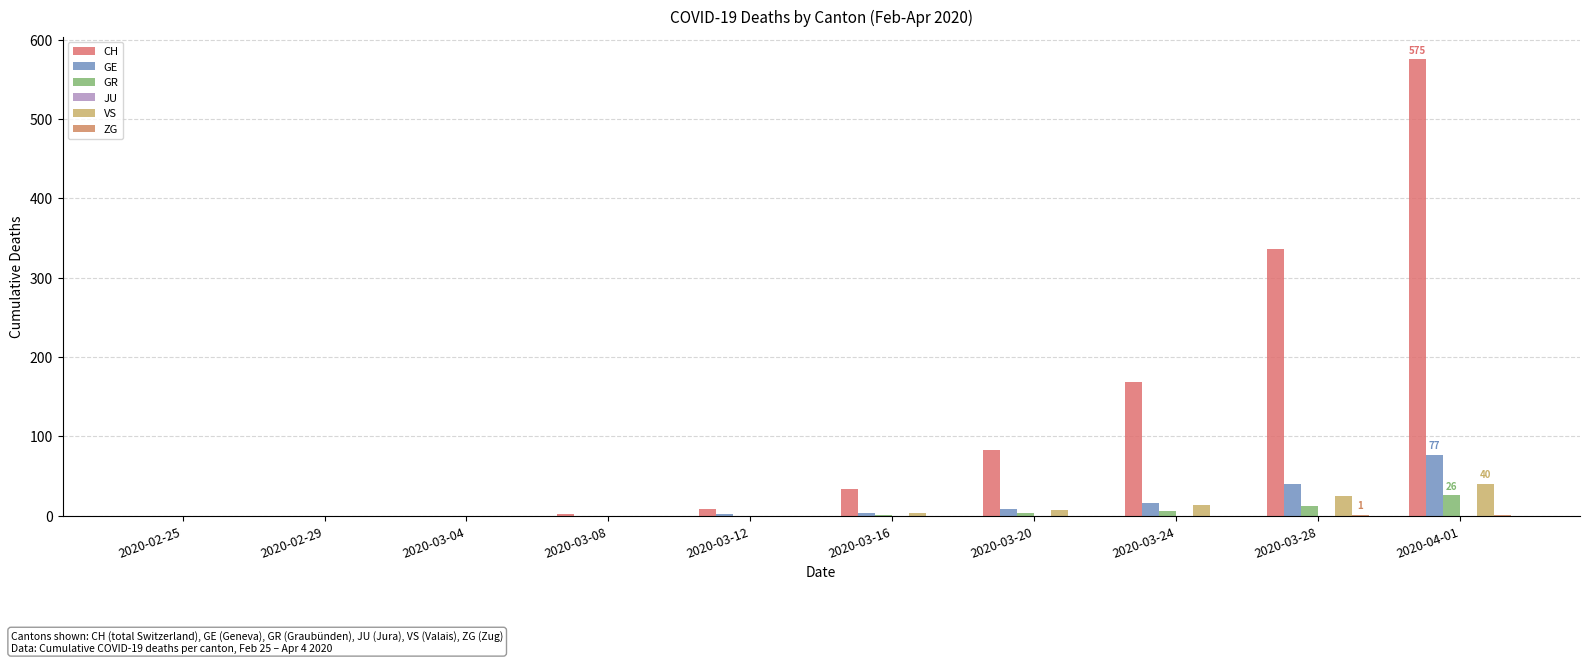

How many distinct data groups are displayed?

5